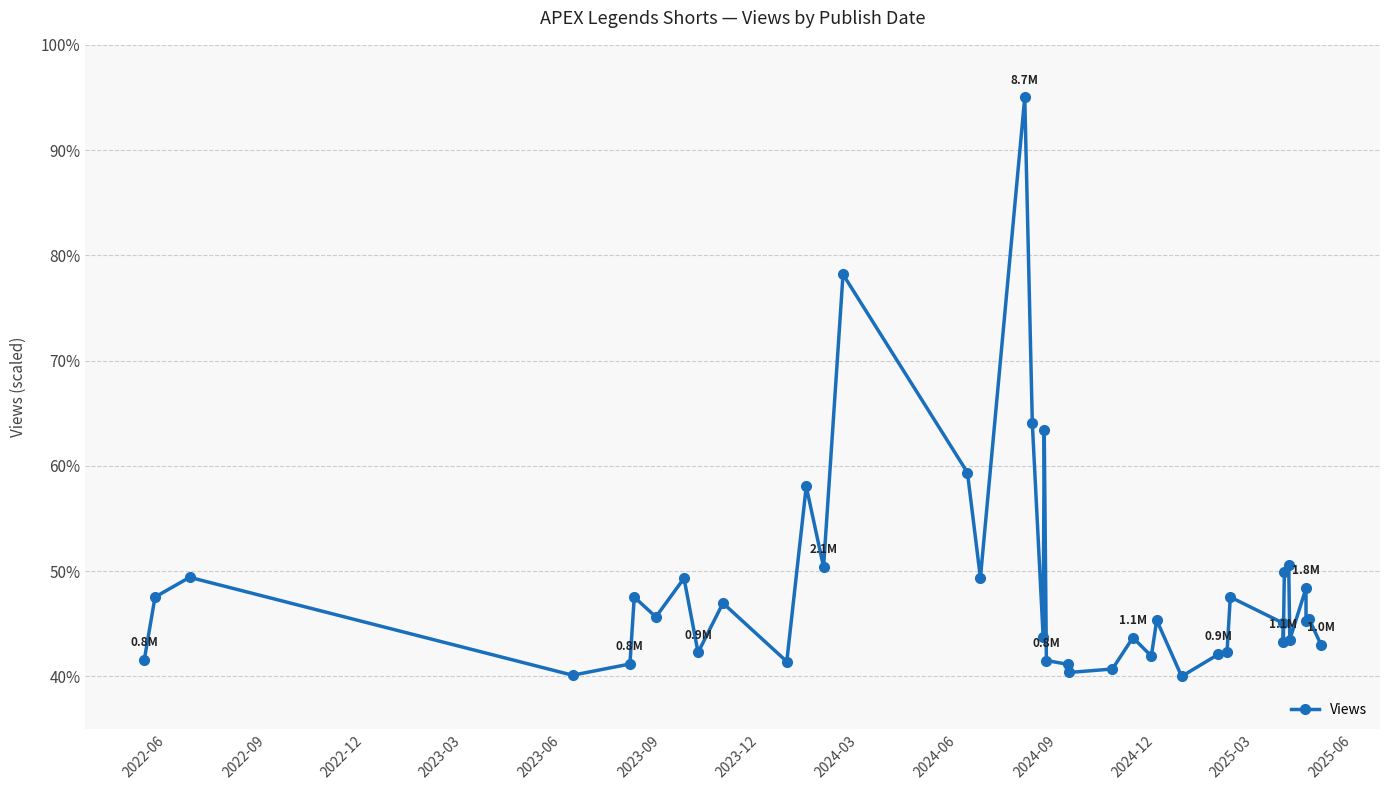

Reading left to right, what are all the values shown in this chart?

41.5	47.5	49.4	40.1	41.2	47.5	45.6	49.3	42.3	47.0	41.4	58.0	50.4	78.2	59.4	49.4	95.0	64.0	43.8	63.4	41.5	41.1	40.4	40.7	43.7	41.9	45.3	40.0	42.1	42.3	47.5	45.0	43.2	49.9	50.5	43.5	48.4	45.2	45.4	43.0